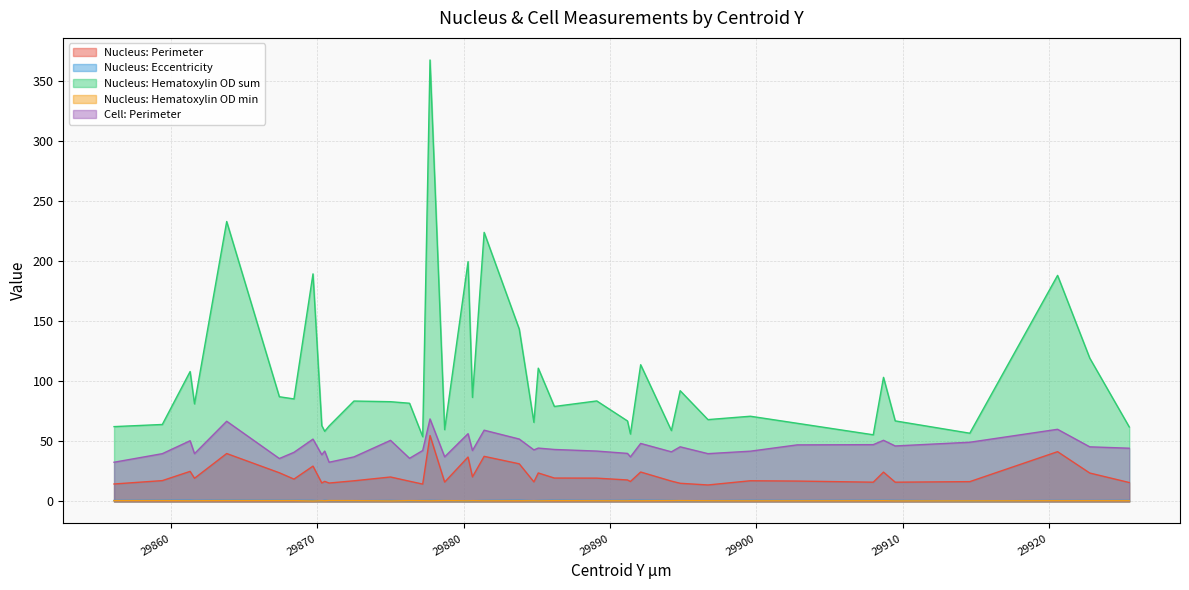

What is the sum of all Nucleus: Eccentricity values?

30.5